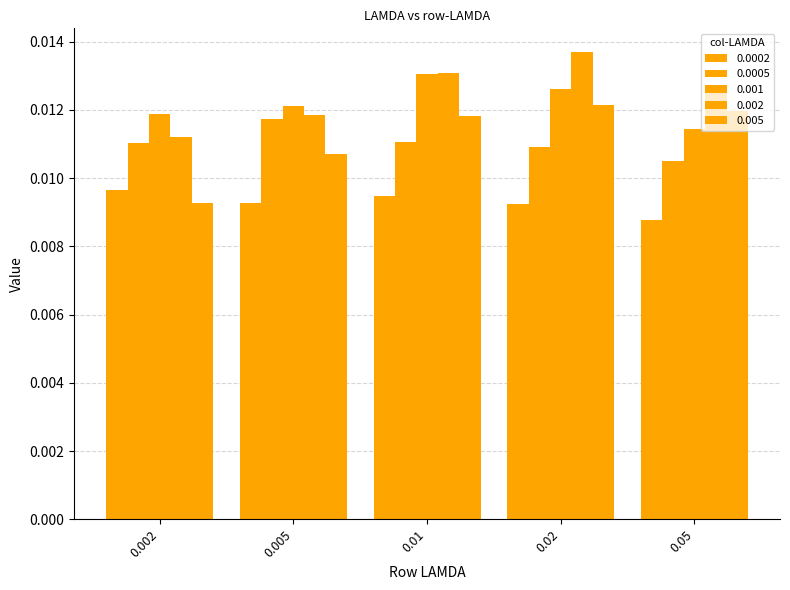

How many distinct data groups are displayed?

5